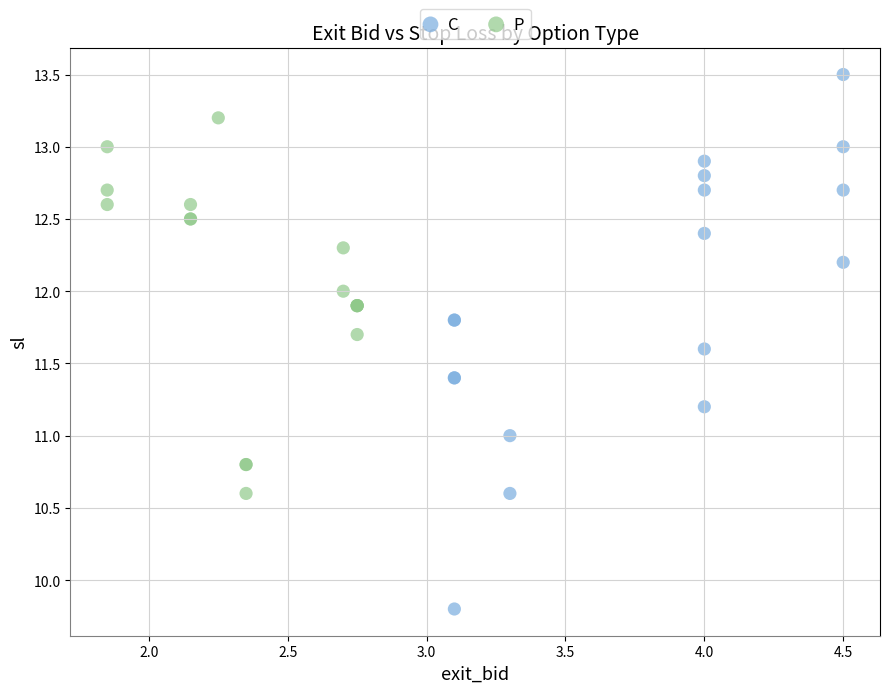

Which series contains the lowest Y value?

C